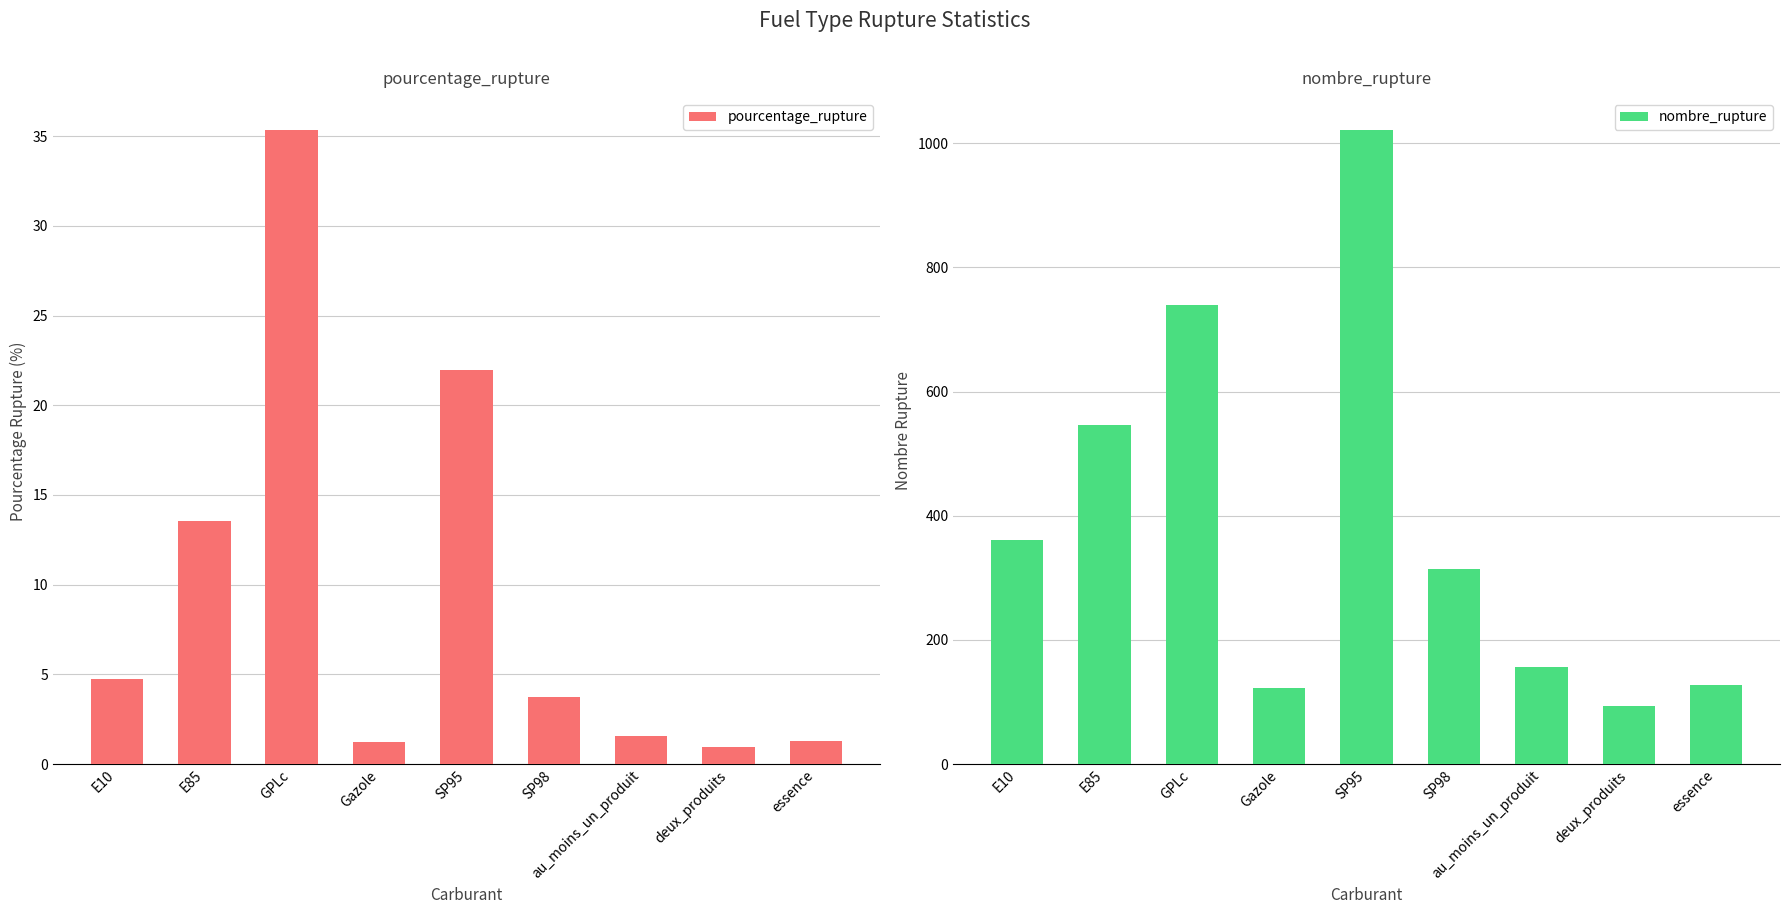

Which category has the lowest value across all series?

deux_produits